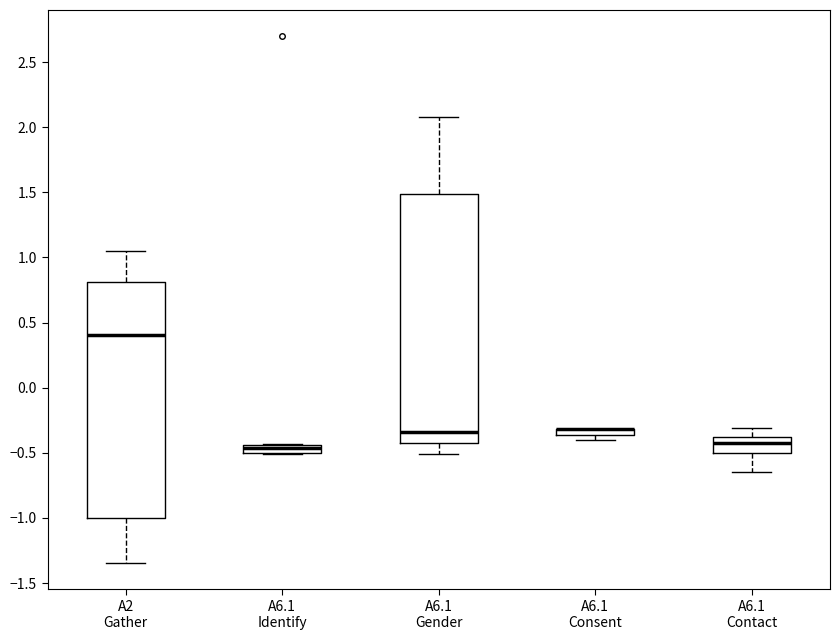

Comparing the boxes themselves (not the whiskers), which one is the tallest?

A6.1 Gender